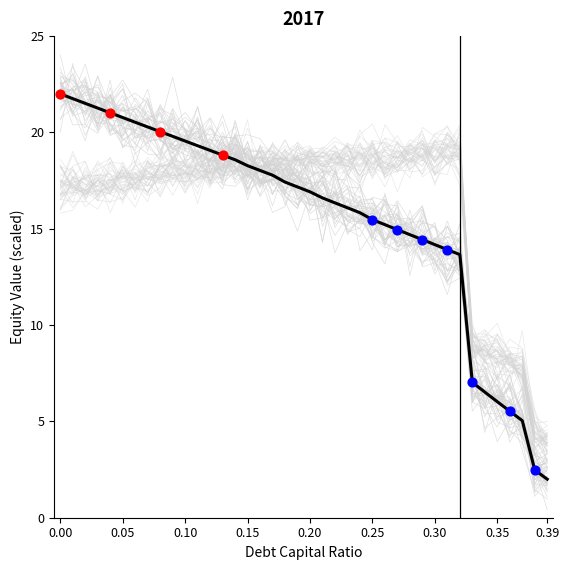

Which series reaches the maximum Y coordinate?

equity_value